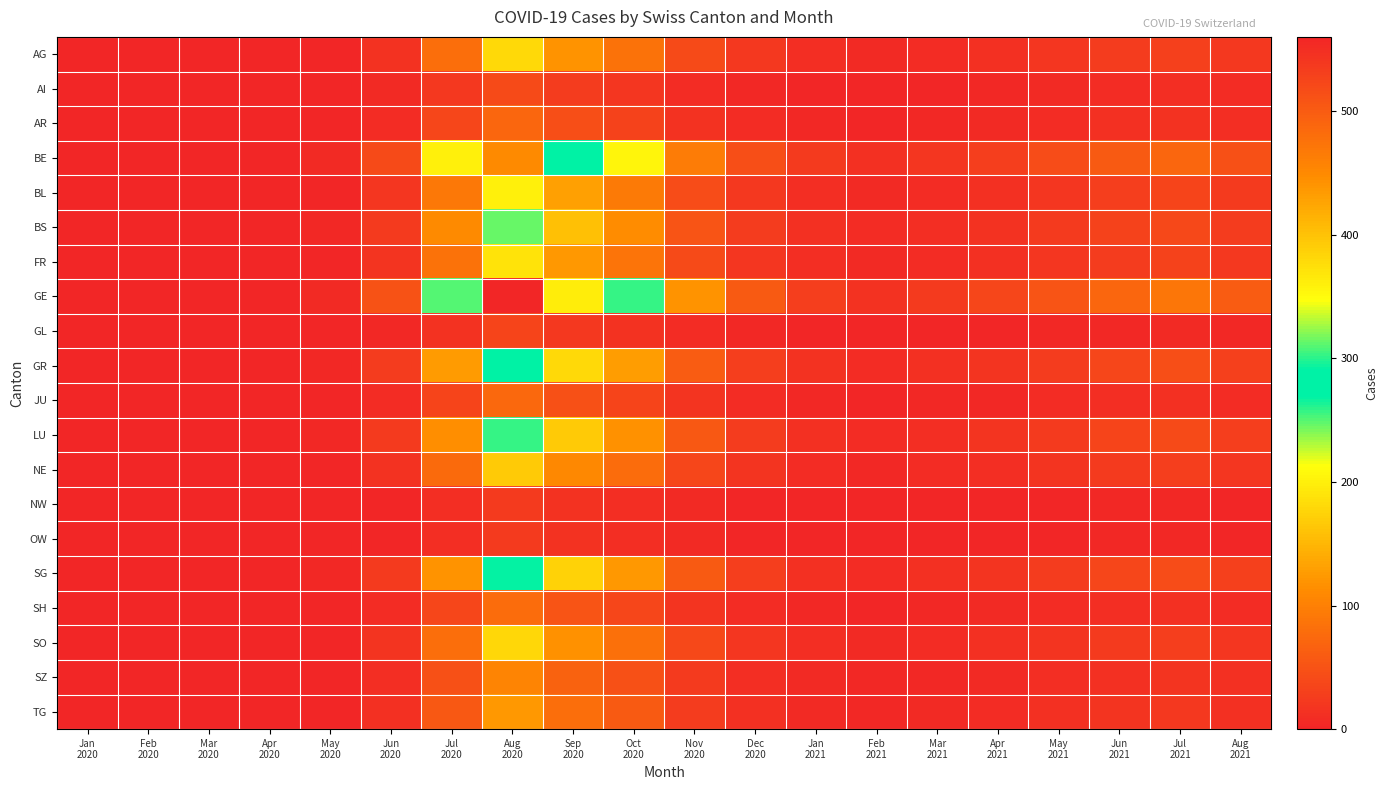

Between Jul 2020 and Jul 2021, which series saw the biggest shift?

GE